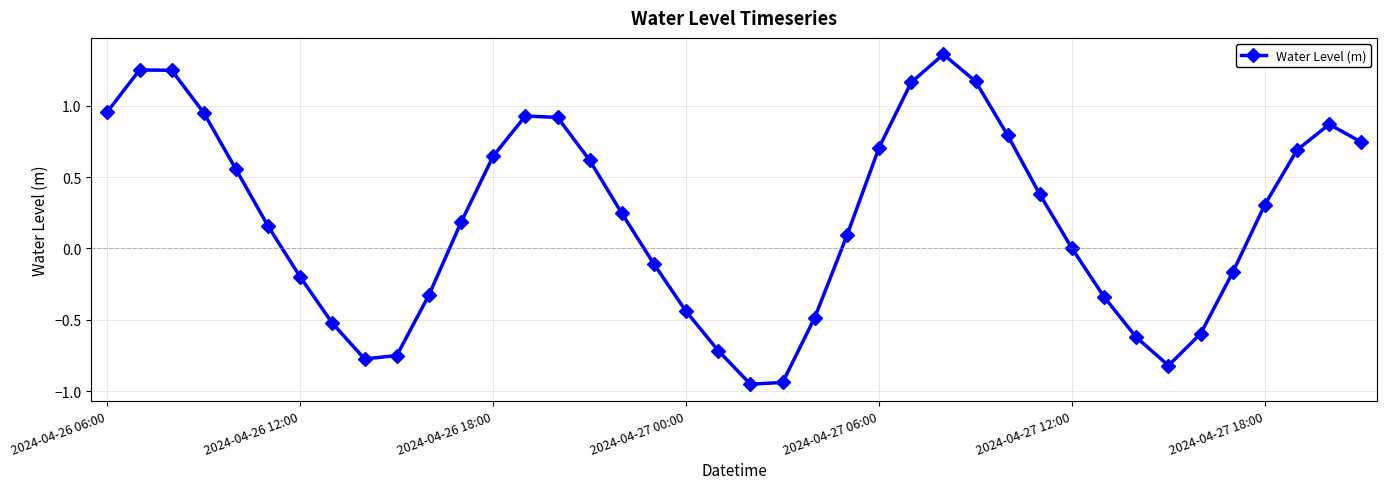

What is the difference between the second highest and minimum values?

2.2